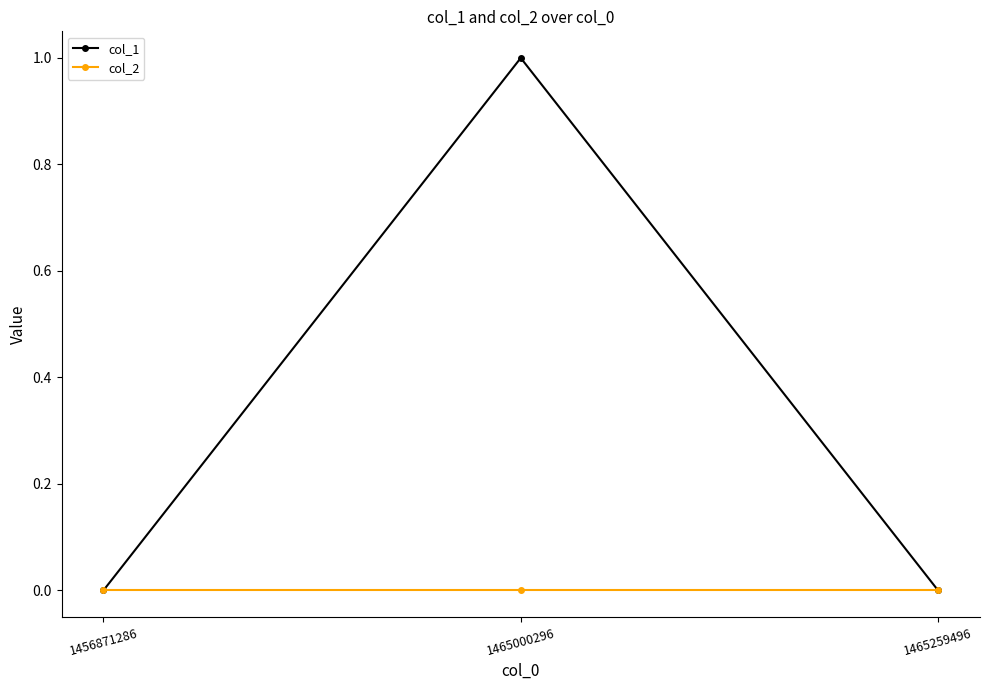

Reading left to right, what are all the values shown in this chart?

col_1: 0	1	0
col_2: 0	0	0